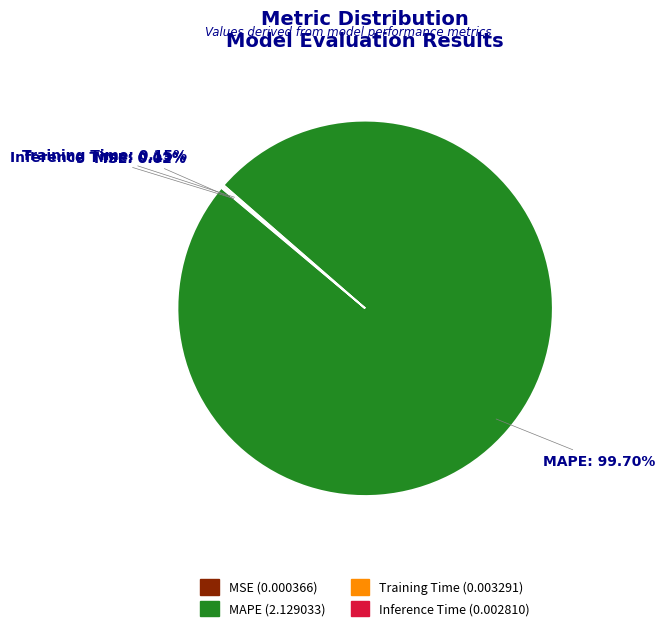

Is there a majority slice in this chart?

Yes